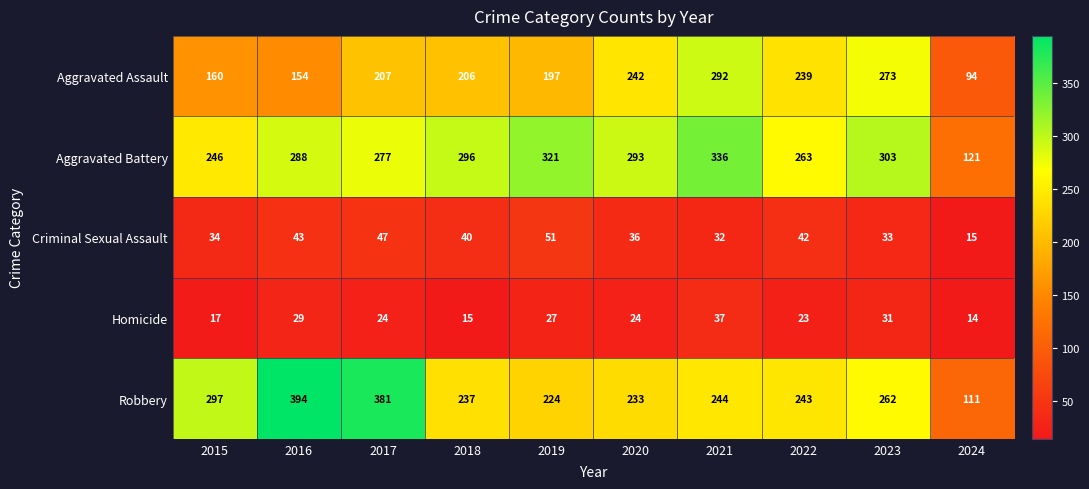

At how many categories does at least one series exceed 371?

2